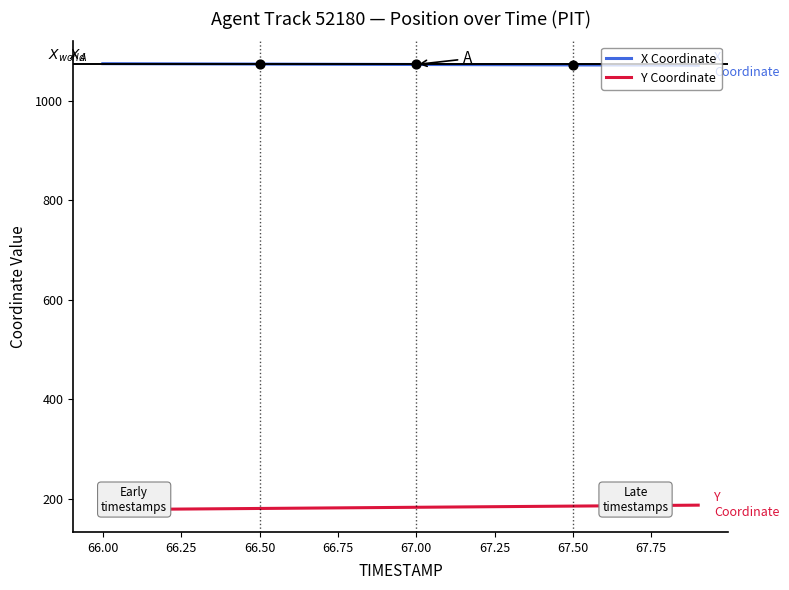

What are all the series names shown in the legend?

X Coordinate, Y Coordinate